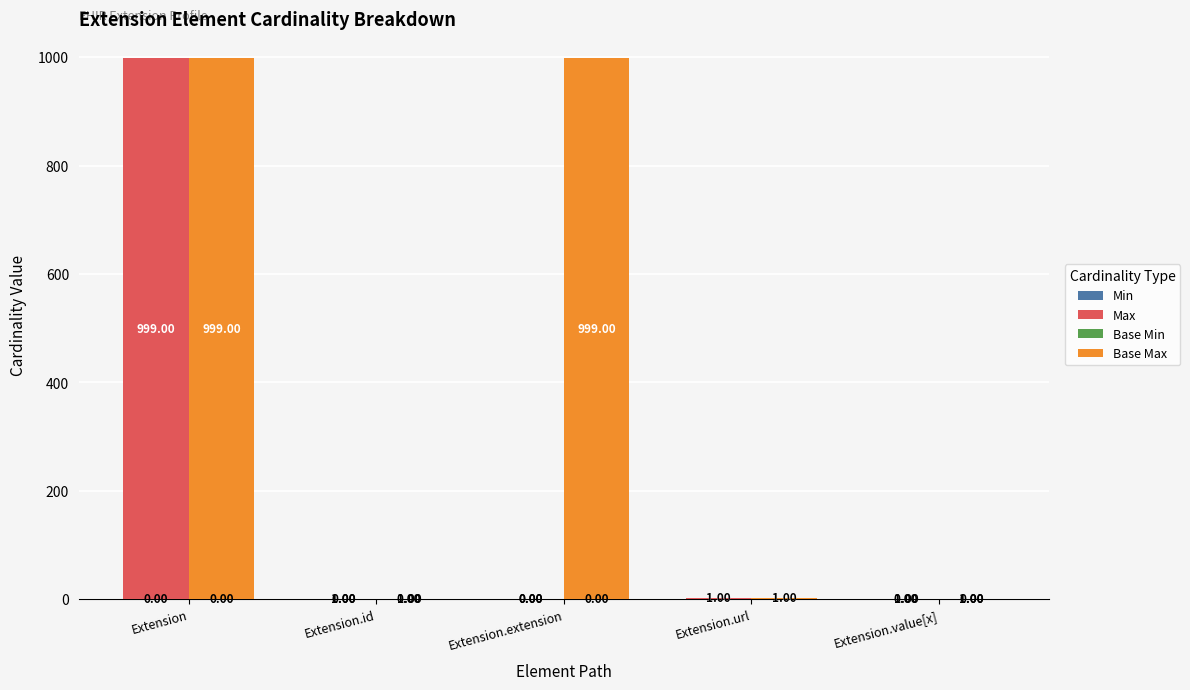

What is the difference between the second highest and minimum values in the Base Max series?

998